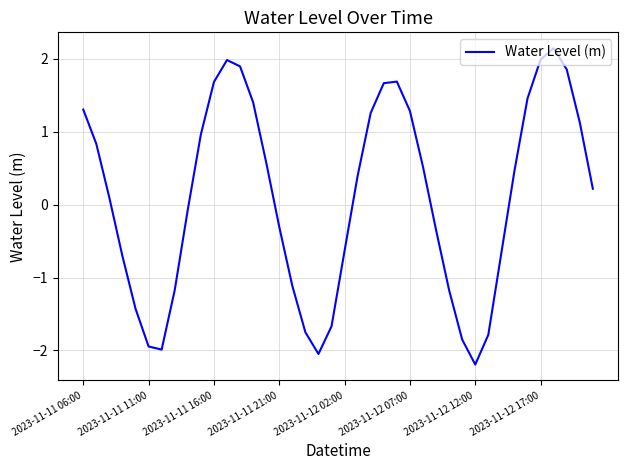

What is the maximum value shown in the chart?

2.1